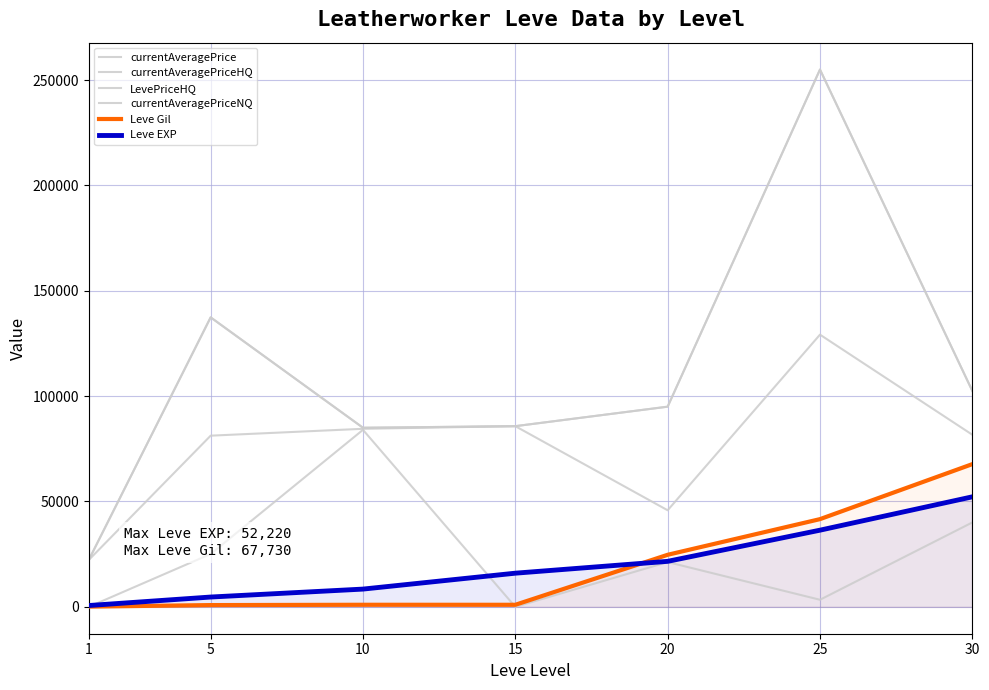

What is the difference between the currentAveragePriceHQ values at 15 and 25?

169248